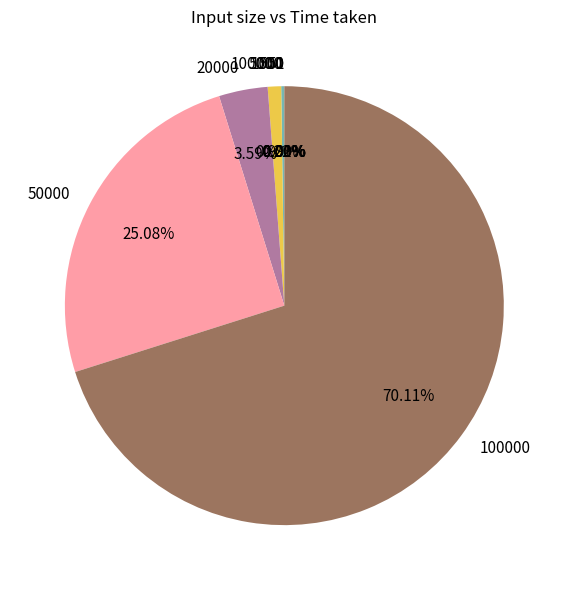

Is there any slice that represents more than half of the pie?

Yes